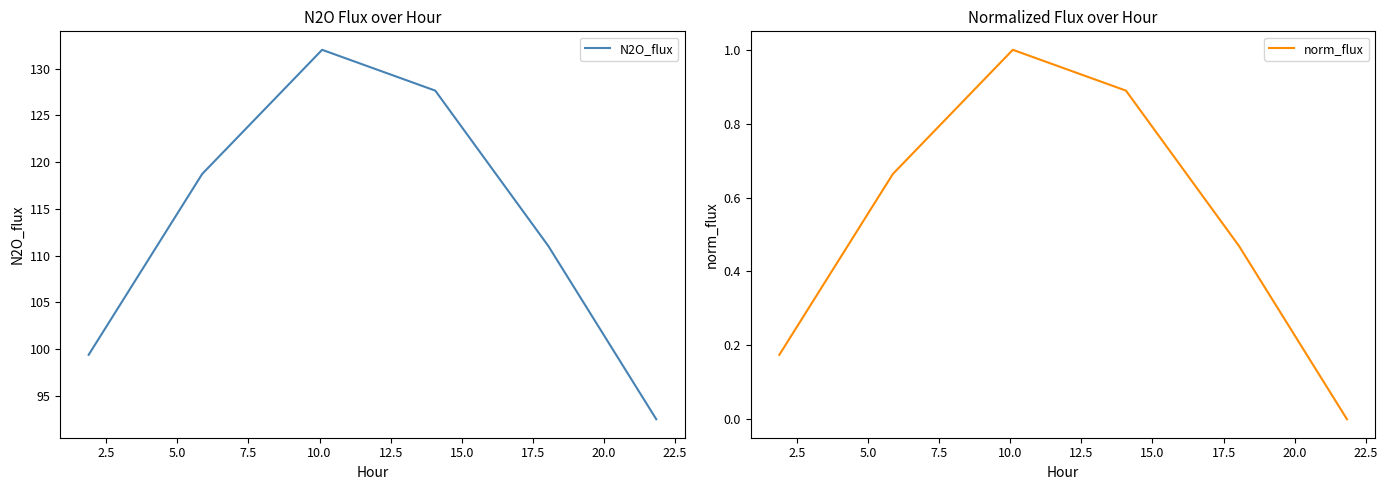

Reading left to right, transcribe all the data shown in this chart.

N2O_flux: 99.4	118.7	132.0	127.6	111.0	92.5
norm_flux: 0.2	0.7	1.0	0.9	0.5	0.0